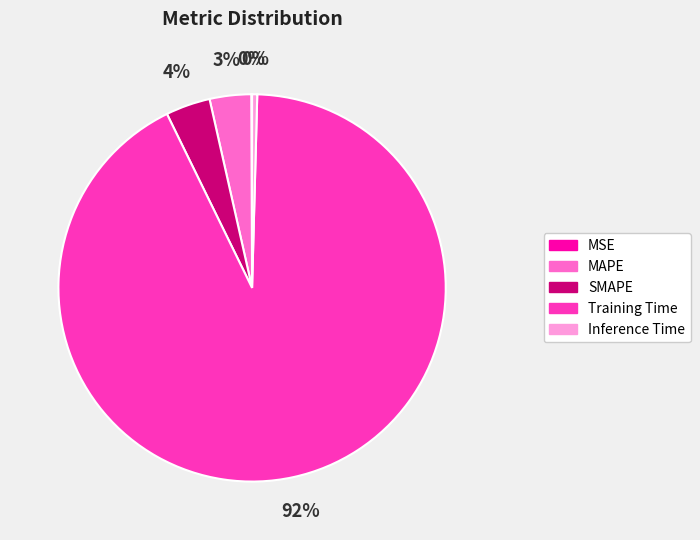

Is it true that MAPE is 3% of the pie?

True